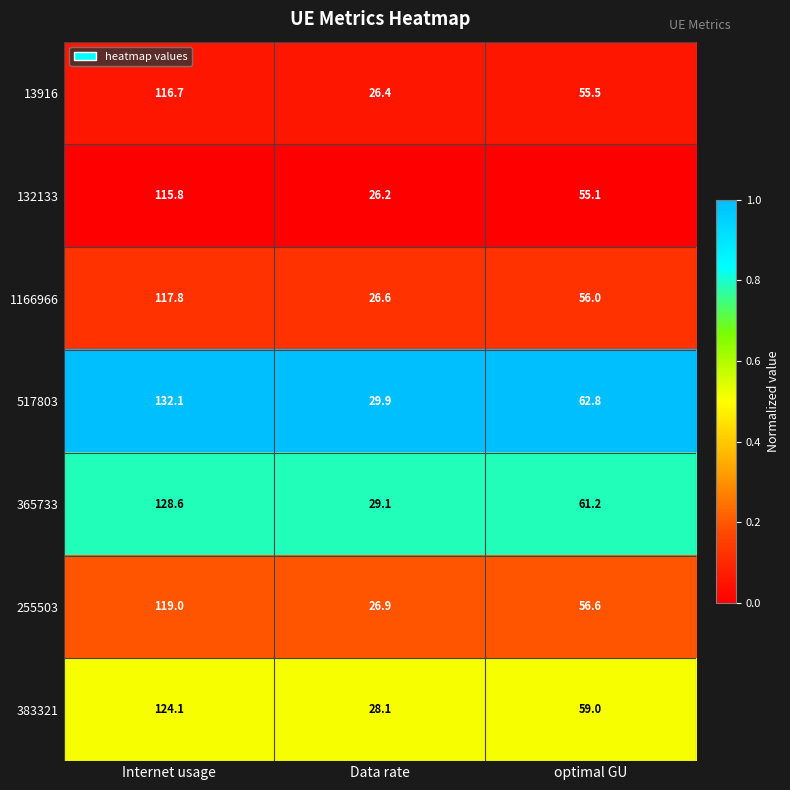

What is the difference between the highest and lowest values at Data rate?

3.7